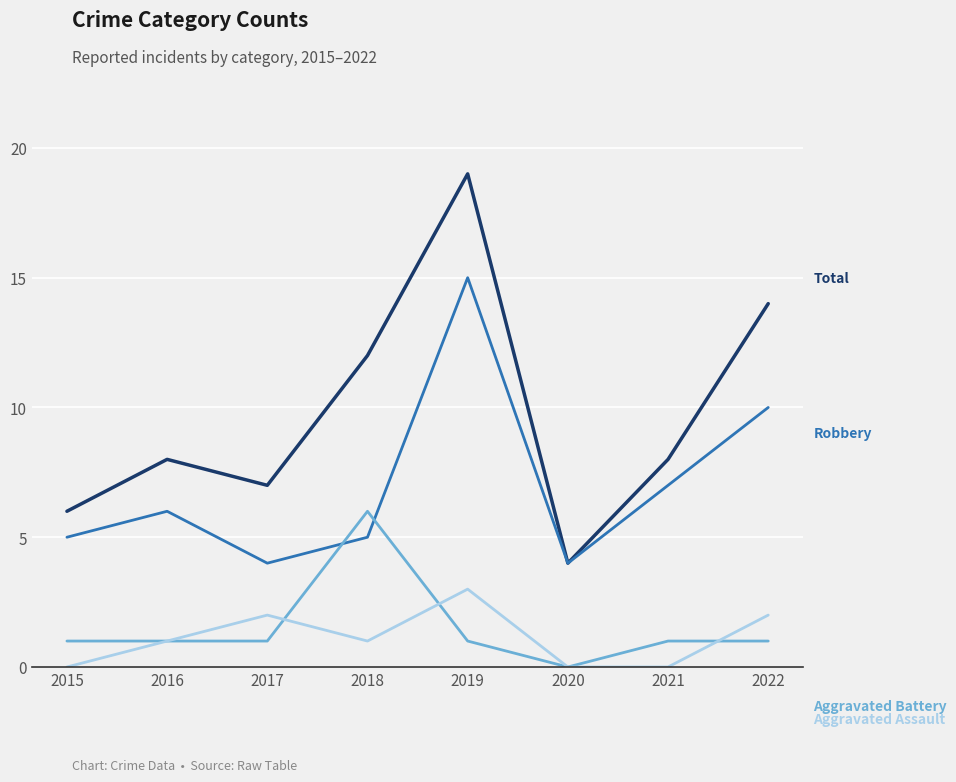

Is this an area chart (filled region under the line)?

No